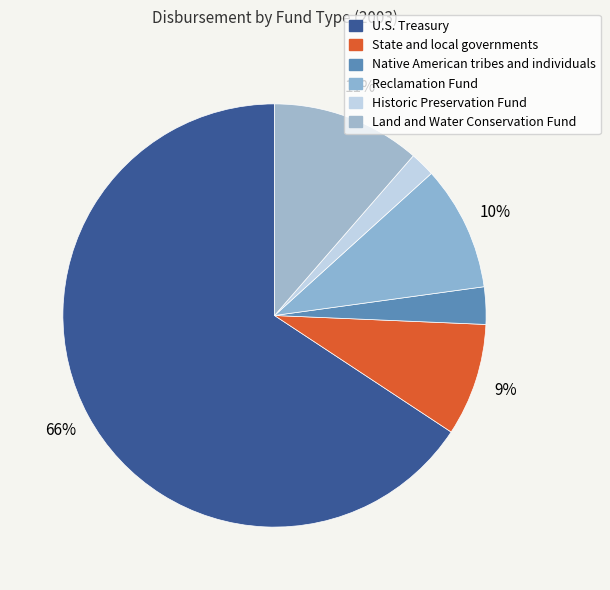

Between Land and Water Conservation Fund and State and local governments, which is larger?

Land and Water Conservation Fund